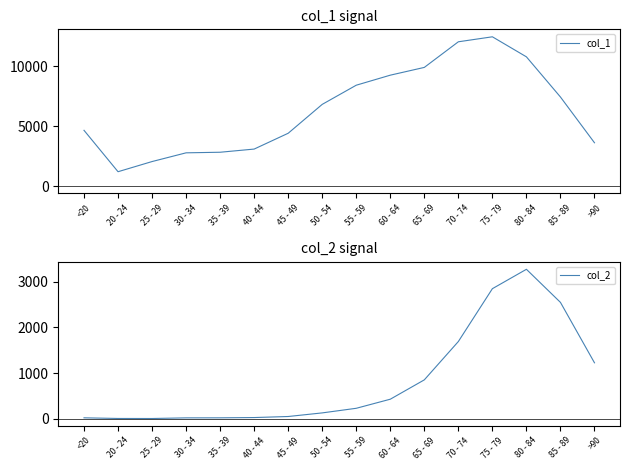

What is the approximate value of col_2 at 60 - 64, to the nearest 10?

430